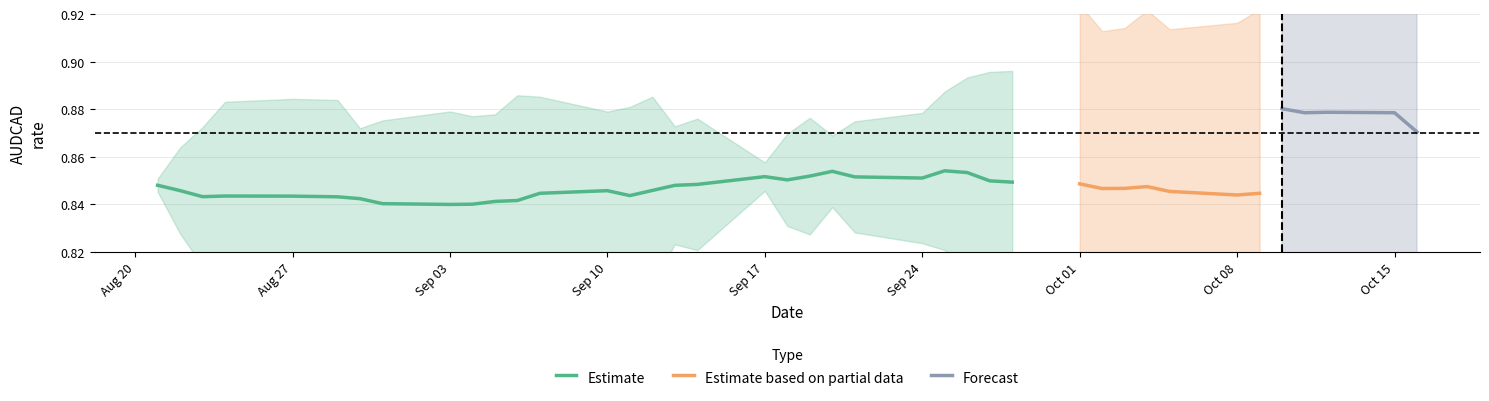

The Estimate series shows 0.5 at Sep 03. True or false?

False